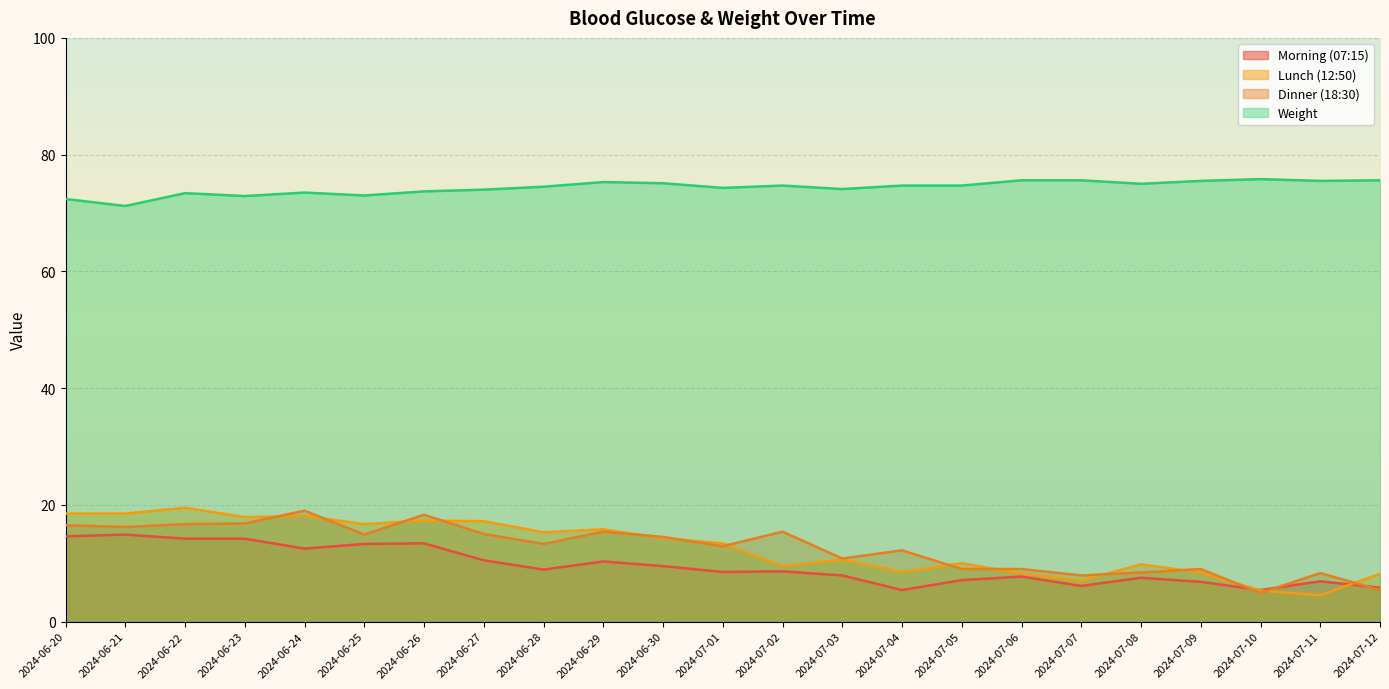

What is the label of the 10th point from the left?

2024-06-29